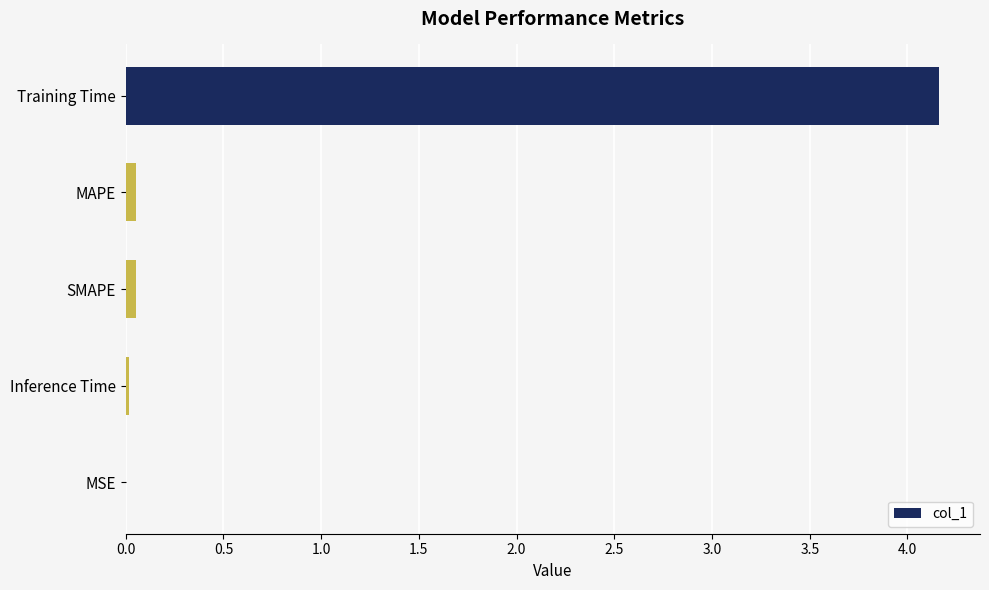

The chart shows a value of 0.0 at Inference Time. True or false?

True